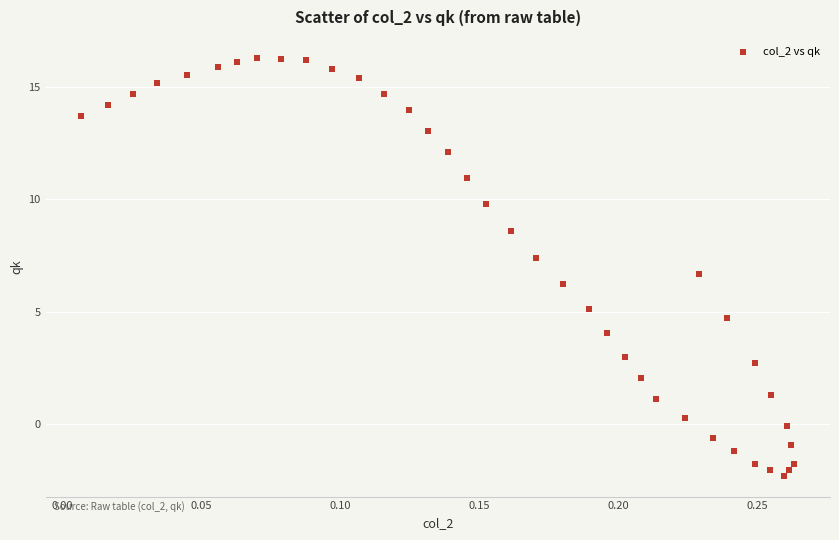

What is the range of Y values (max minus min)?

18.6